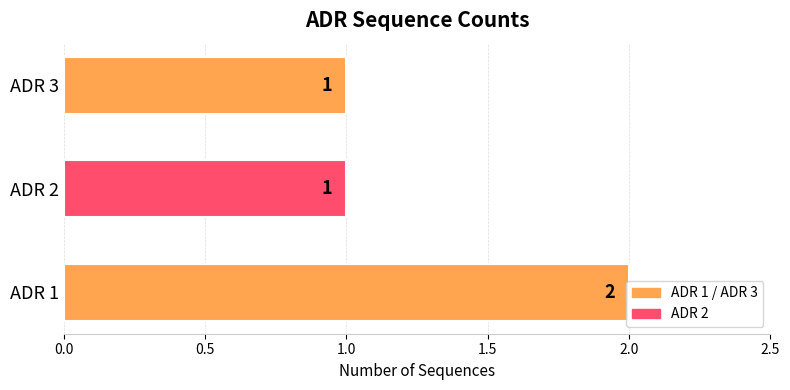

True or false: the data shows 0 at ADR 3.

False